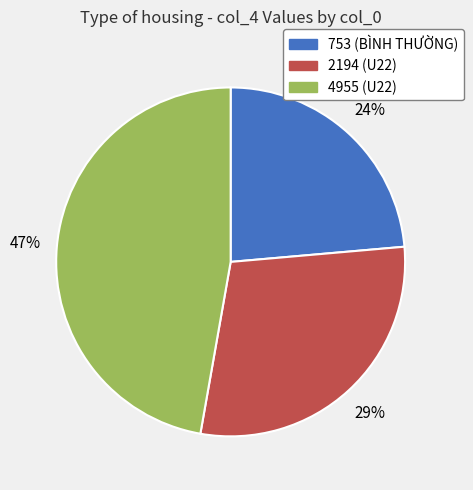

How many slices are in this pie chart?

3